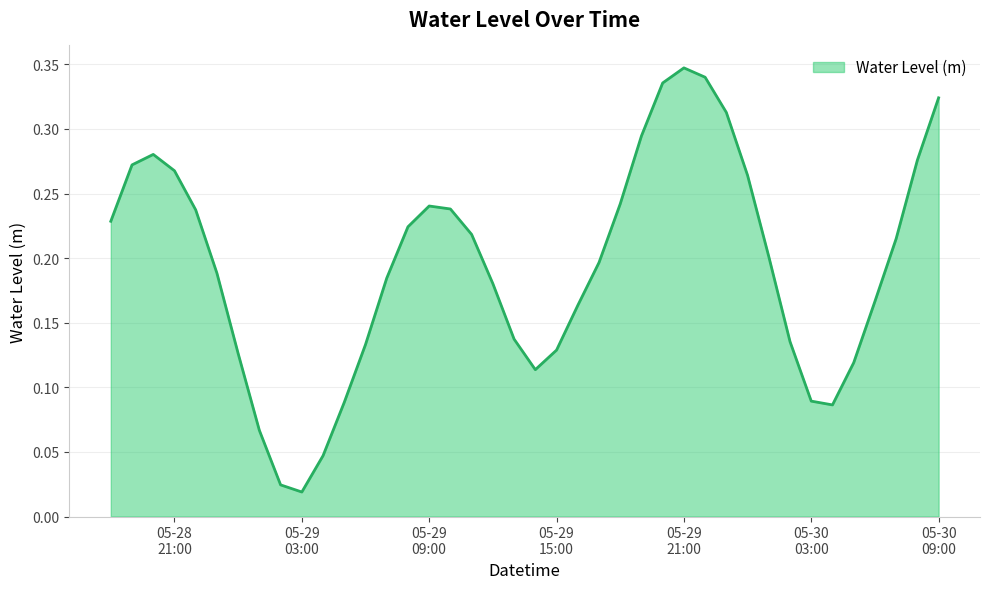

What is the average value?

0.2